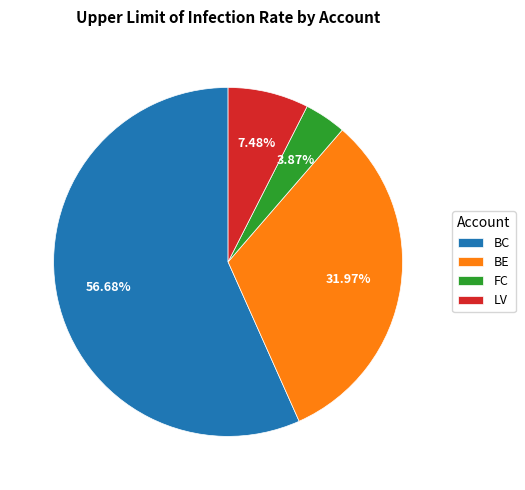

How many slices are in this pie chart?

4